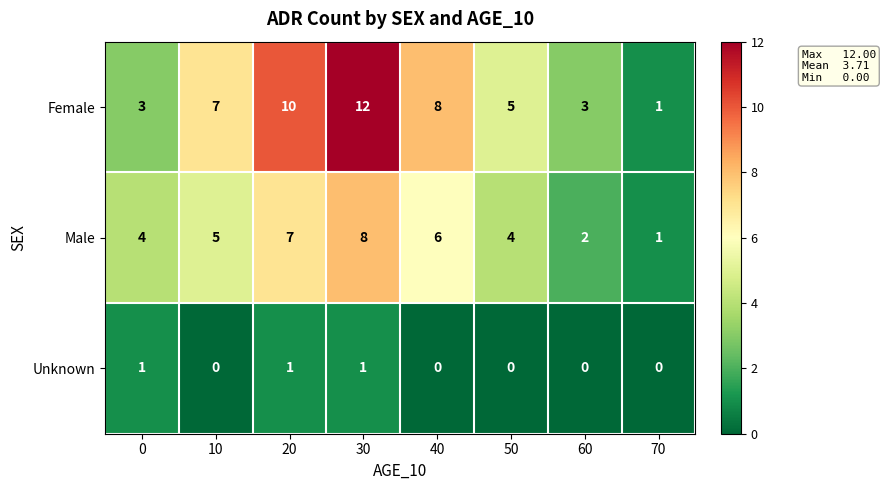

How many data points does each series have?

8